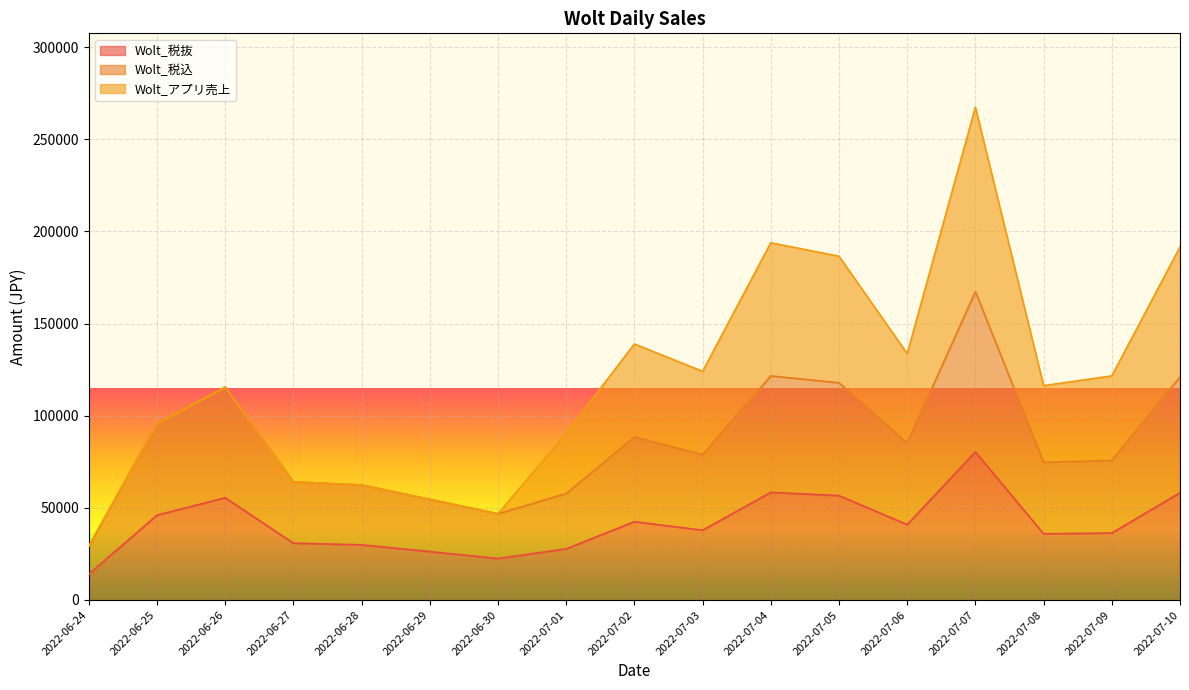

What is the value of the Wolt_税抜 point at the 7th from the left?

22488